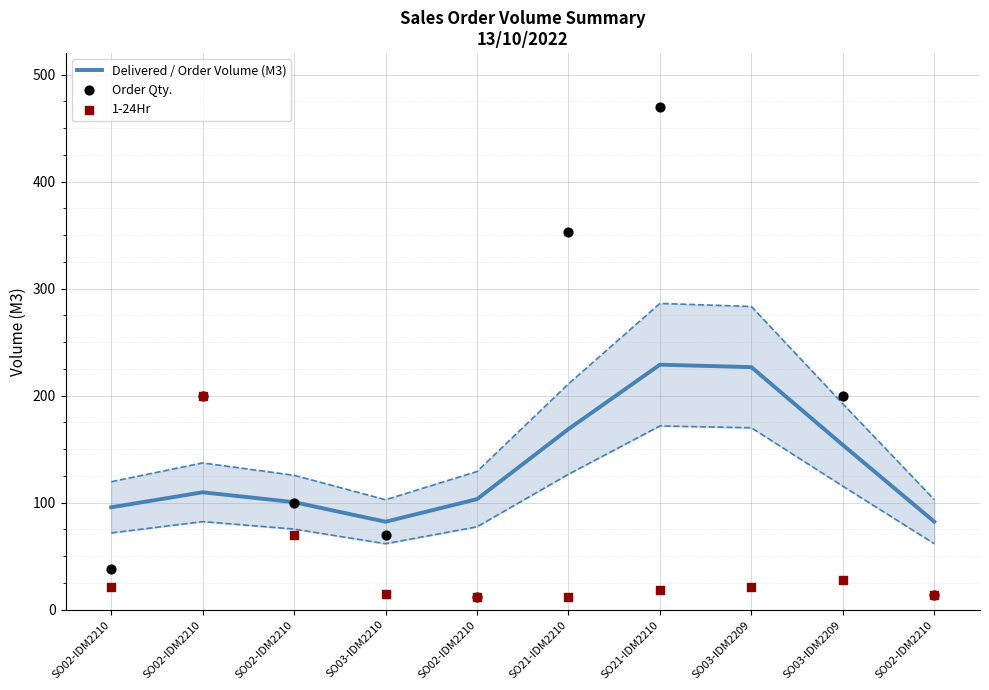

What are all the series names shown in the legend?

Delivered / Order Volume (M3), Order Qty., 1-24Hr